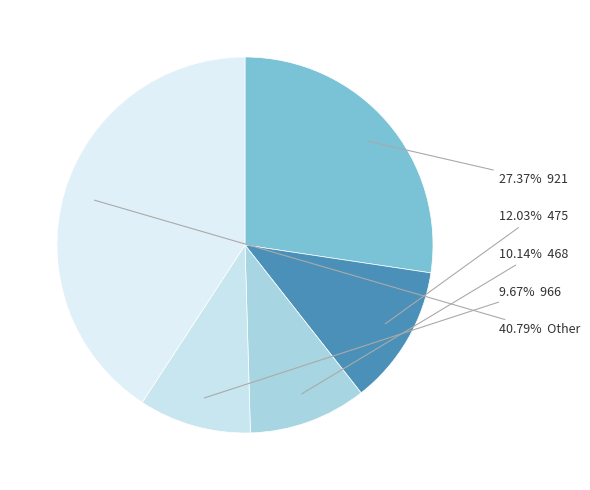

Does any single category account for the majority?

No